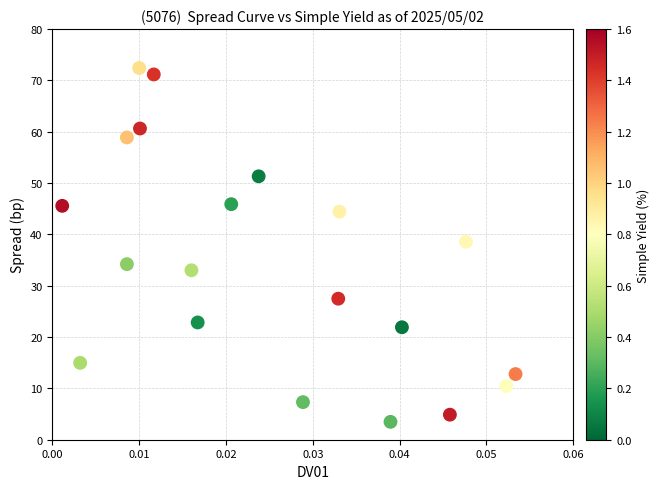

What is the range of Y values (max minus min)?

68.9